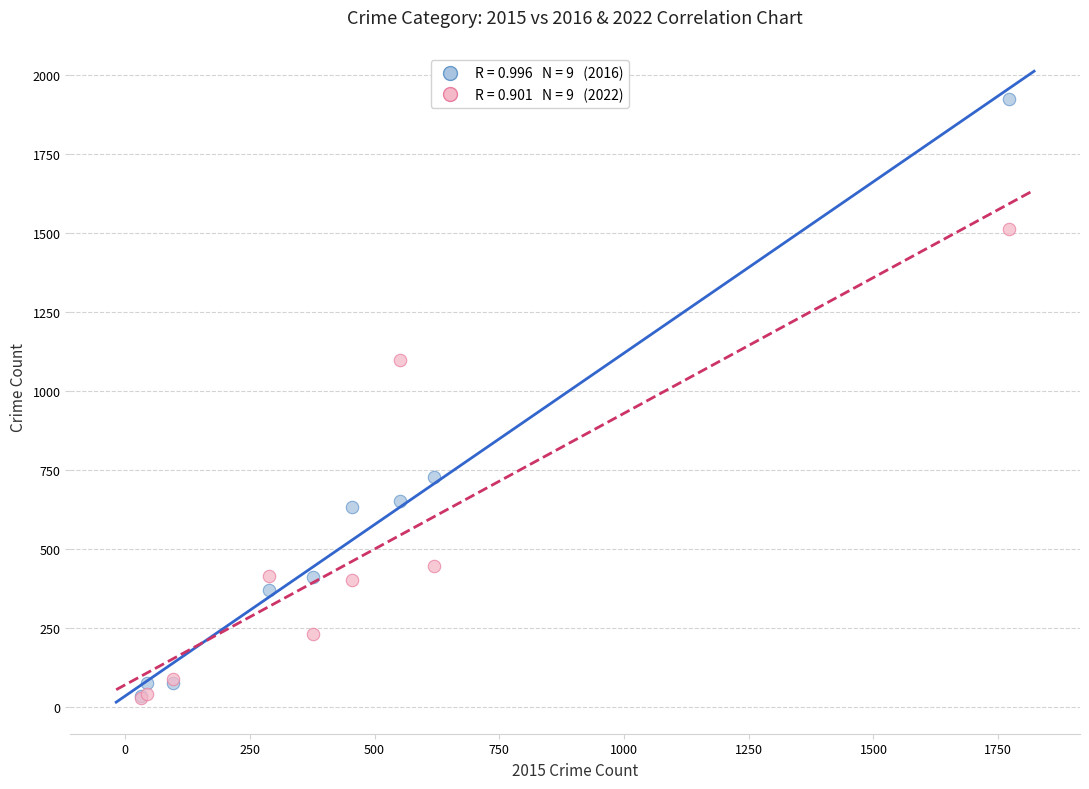

Across all series, what Y value is closest to 977?

1098